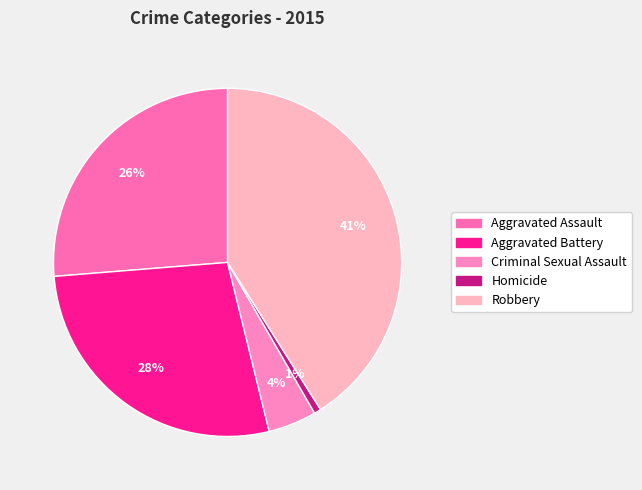

Does any single category account for the majority?

No